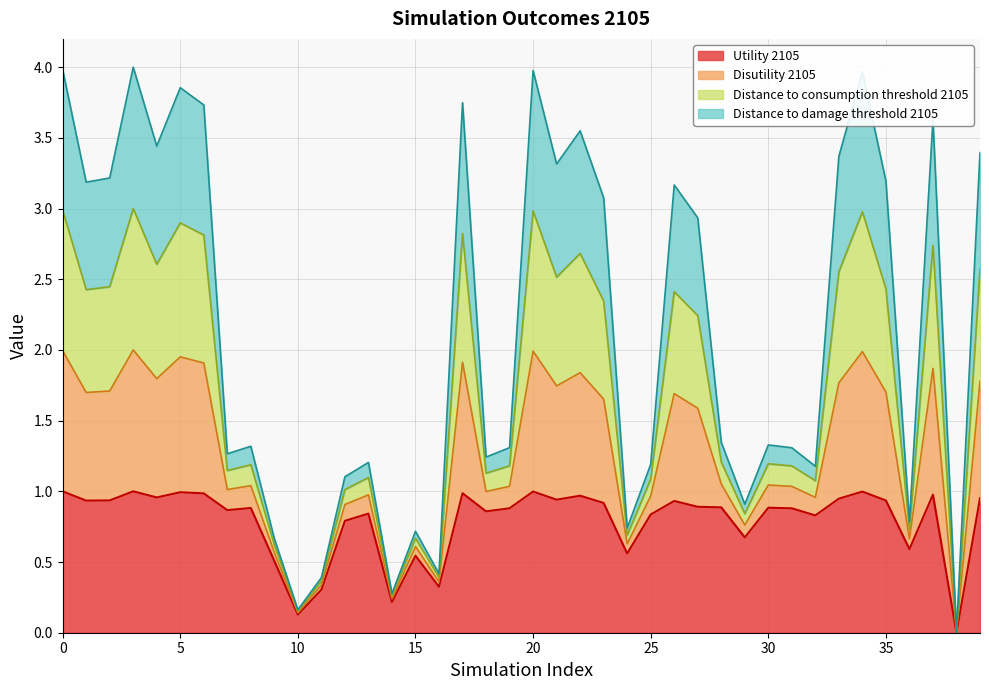

True or false: Distance to consumption threshold 2105 has a value of 0.7 at 25.

False